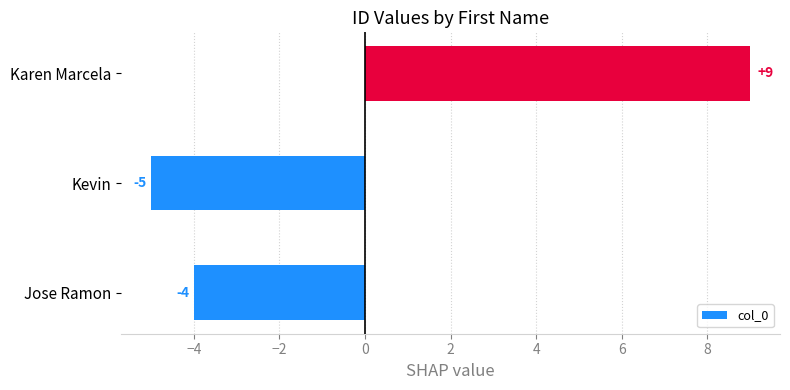

How many series are shown in this chart?

1